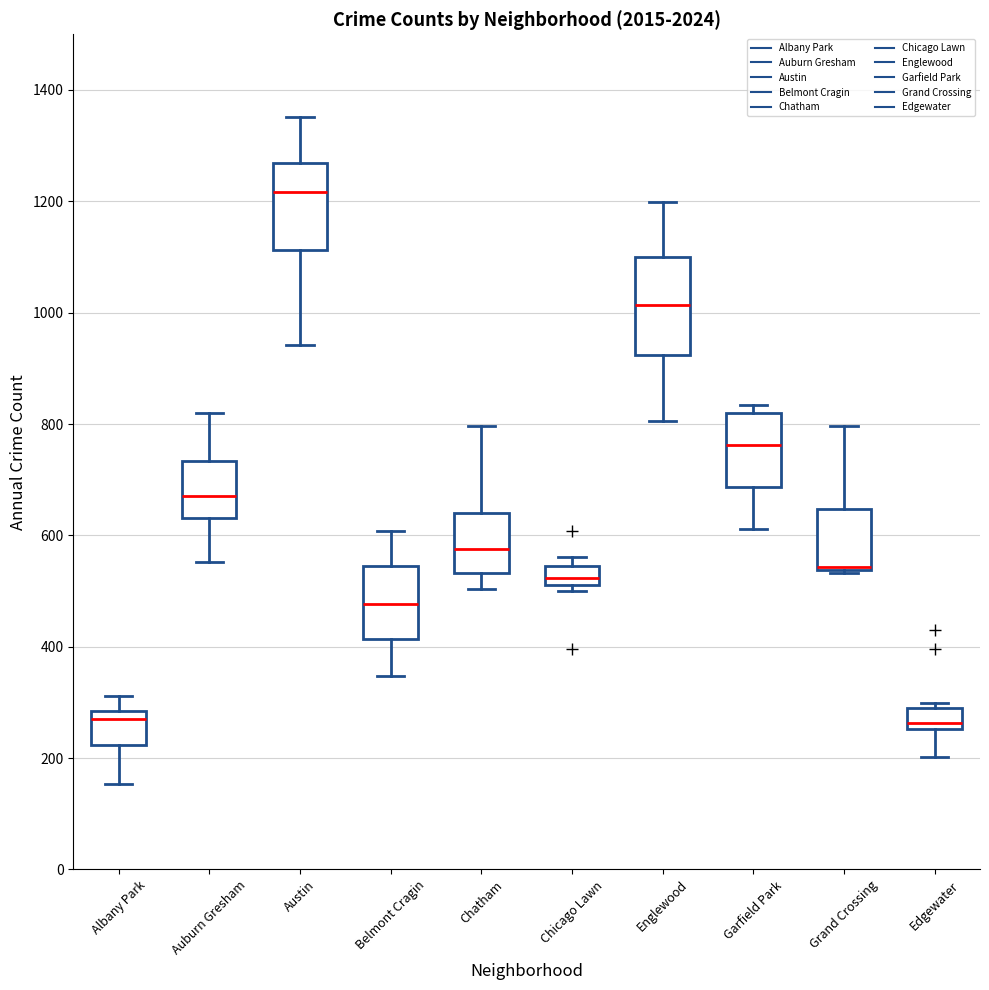

Reading left to right, transcribe this box plot: for each box, give where its median line is, the range the box spans, and where its two whiskers end, as read against the y-axis. The values are not printed on the chart, so give them approximately, as read against the axis.

Albany Park: median 280 (just below the box's upper edge), box 220 to 280, whiskers 160 to 320
Auburn Gresham: median 680, box 640 to 740, whiskers 560 to 820
Austin: median 1220, box 1120 to 1260, whiskers 940 to 1360
Belmont Cragin: median 480, box 420 to 540, whiskers 340 to 600
Chatham: median 580, box 540 to 640, whiskers 500 to 800
Chicago Lawn: median 520 (just above the box's lower edge), box 520 to 540, whiskers 500 to 560
Englewood: median 1020, box 920 to 1100, whiskers 800 to 1200
Garfield Park: median 760, box 680 to 820, whiskers 620 to 840
Grand Crossing: median 540 (drawn on the box's lower edge), box 540 to 640, whiskers 540 to 800
Edgewater: median 260 (just above the box's lower edge), box 260 to 300, whiskers 200 to 300 (just above the box's upper edge)